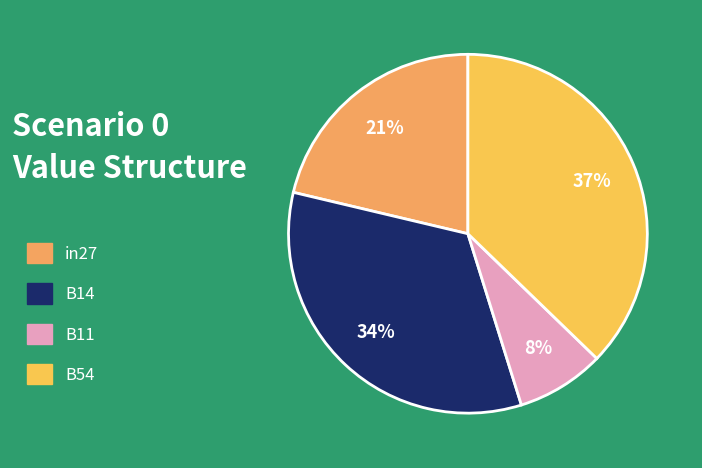

Count the number of slices in the pie.

4